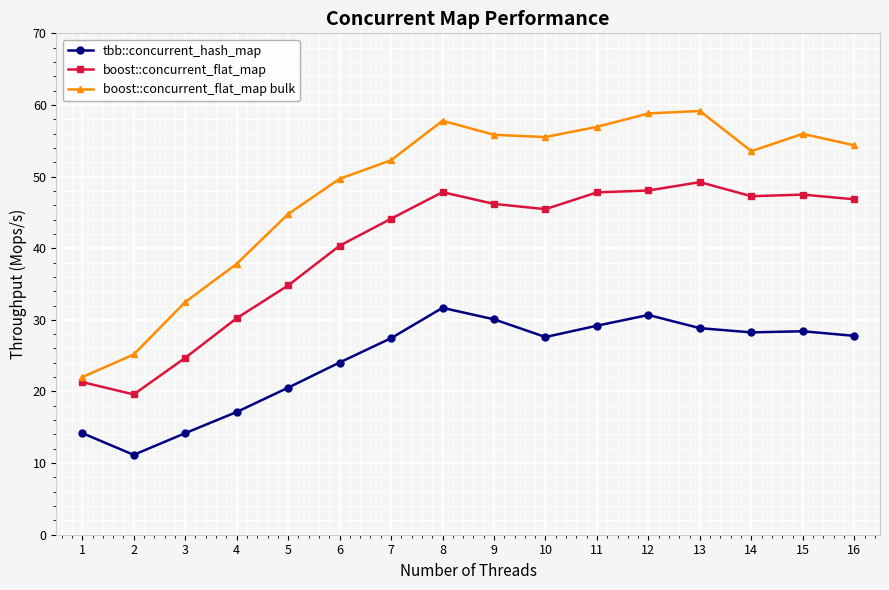

What is the value of the boost::concurrent_flat_map bulk point at the 13th from the left?

59.2